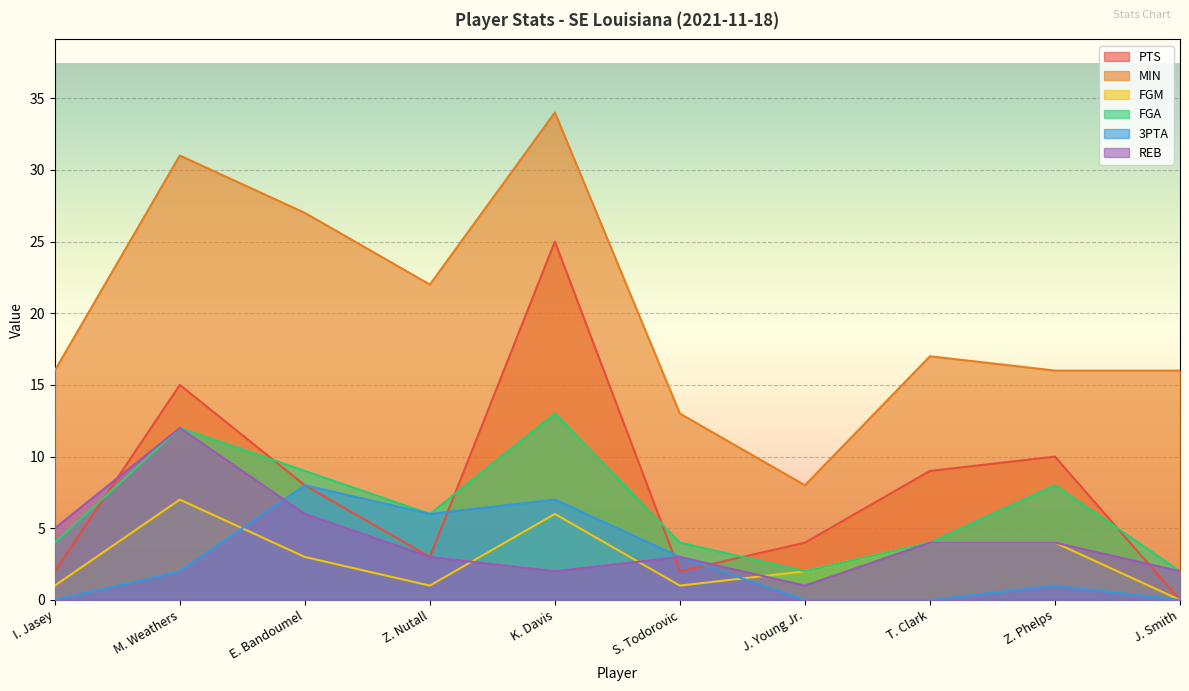

Which series has the widest spread of values?

MIN